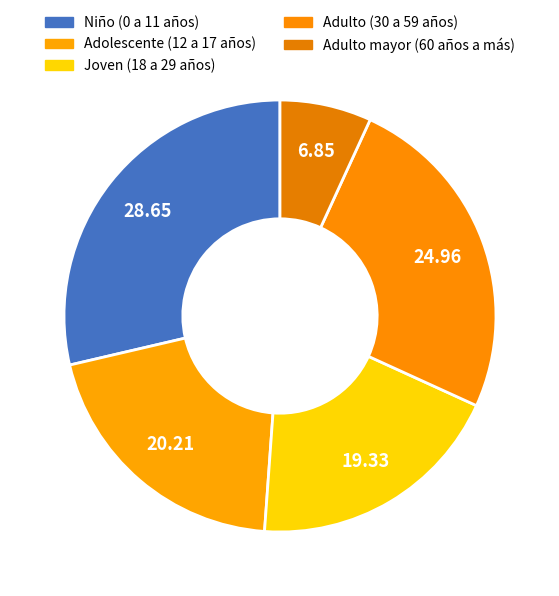

True or false: Adulto (30 a 59 años) accounts for 25% of the total.

True